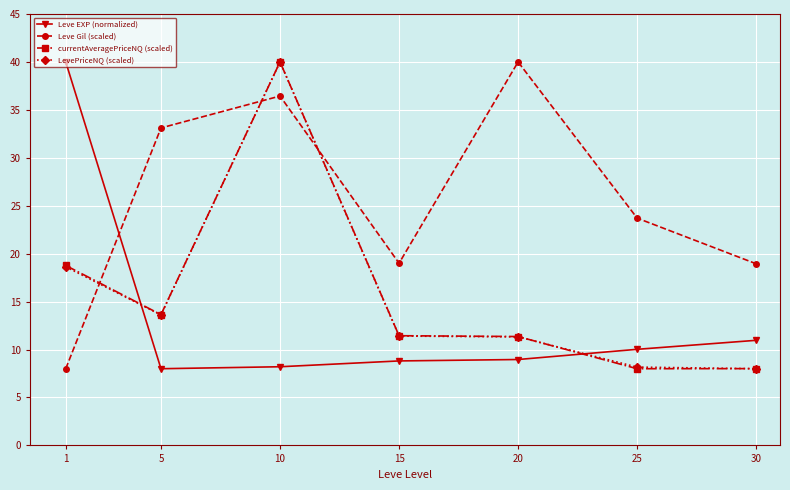

How many intersections are there between Leve EXP (normalized) and Leve Gil (scaled)?

1